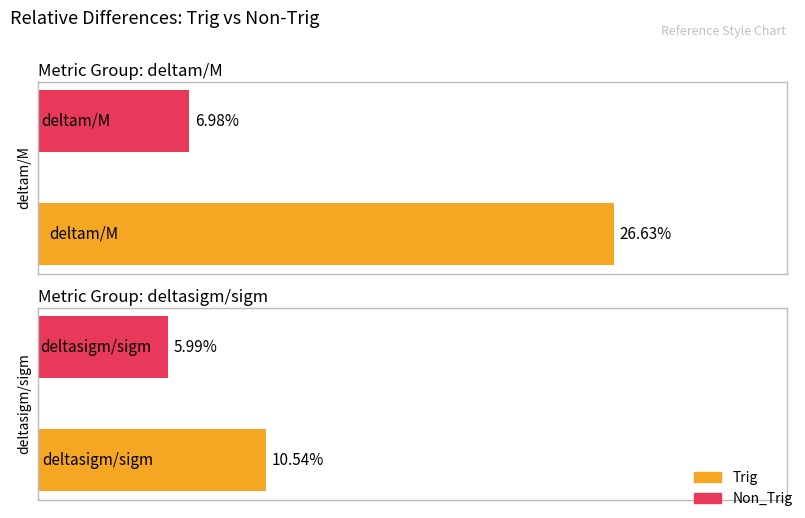

What is the label of the 1st bar from the left?

deltam/M